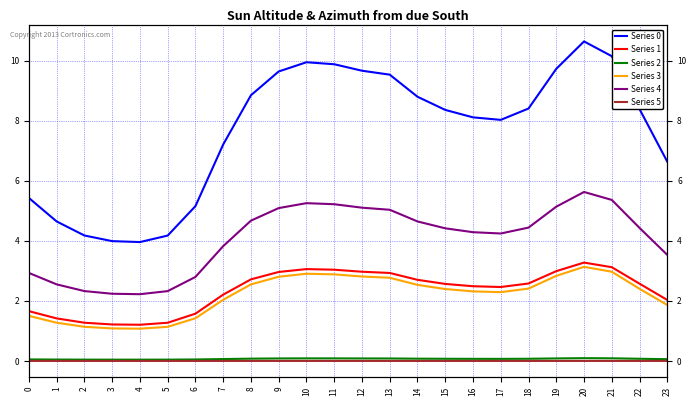

How many lines are shown in the chart?

6